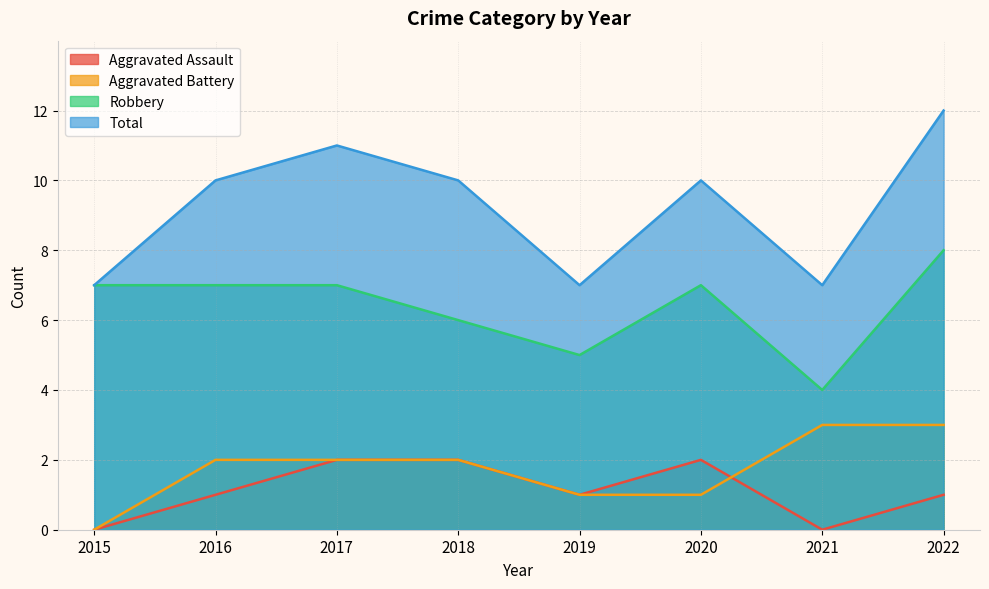

In Robbery, how many points are higher than both neighbors (excluding endpoints)?

1